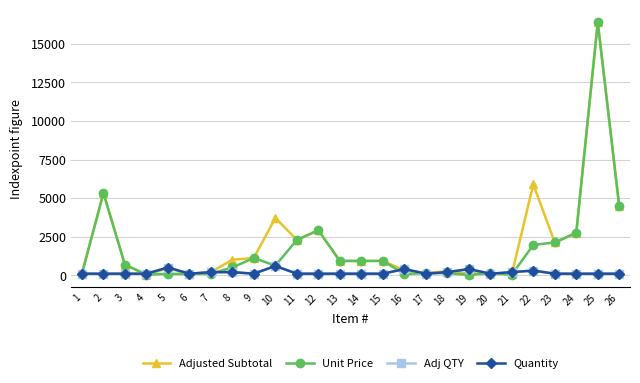

Reading right to left, extract all data points from this chart.

Adjusted Subtotal: 26=4466.7	25=16400.0	24=2743.3	23=2126.7	22=5890.0	21=73.3	20=136.7	19=106.7	18=273.3	17=136.7	16=320.0	15=926.7	14=926.7	13=926.7	12=2913.3	11=2290.0	10=3720.0	9=1116.7	8=1006.7	7=200.0	6=83.3	5=450.0	4=43.3	3=680.0	2=5333.3	1=100.0
Unit Price: 26=4466.7	25=16400.0	24=2743.3	23=2126.7	22=1963.3	21=36.7	20=136.7	19=26.7	18=136.7	17=136.7	16=80.0	15=926.7	14=926.7	13=926.7	12=2913.3	11=2290.0	10=620.0	9=1116.7	8=503.3	7=100.0	6=83.3	5=90.0	4=43.3	3=680.0	2=5333.3	1=100.0
Adj QTY: 26=100.0	25=100.0	24=100.0	23=100.0	22=300.0	21=200.0	20=100.0	19=400.0	18=200.0	17=100.0	16=400.0	15=100.0	14=100.0	13=100.0	12=100.0	11=100.0	10=600.0	9=100.0	8=200.0	7=200.0	6=100.0	5=500.0	4=100.0	3=100.0	2=100.0	1=100.0
Quantity: 26=100.0	25=100.0	24=100.0	23=100.0	22=300.0	21=200.0	20=100.0	19=400.0	18=200.0	17=100.0	16=400.0	15=100.0	14=100.0	13=100.0	12=100.0	11=100.0	10=600.0	9=100.0	8=200.0	7=200.0	6=100.0	5=500.0	4=100.0	3=100.0	2=100.0	1=100.0